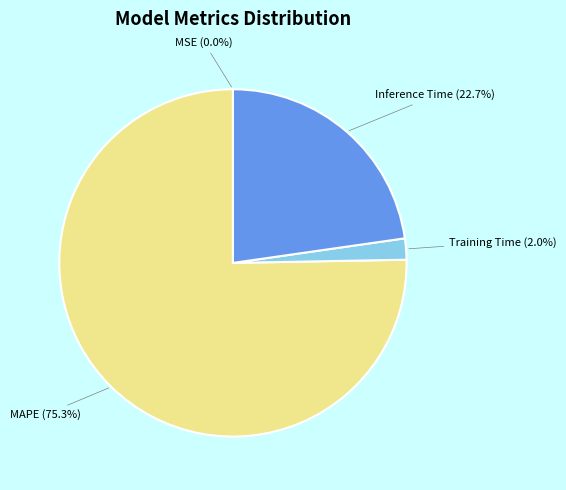

Does any single category account for the majority?

Yes